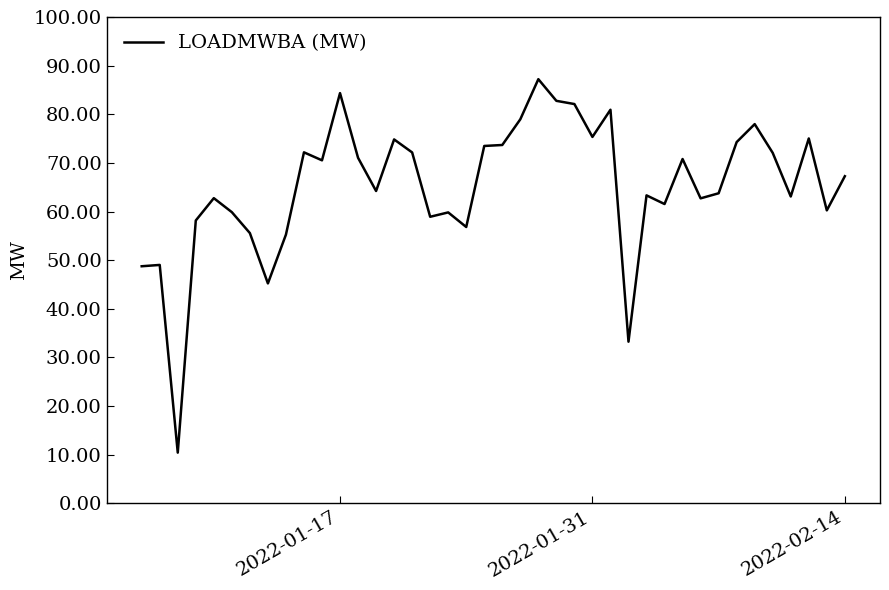

What is the smallest value displayed?

10.4